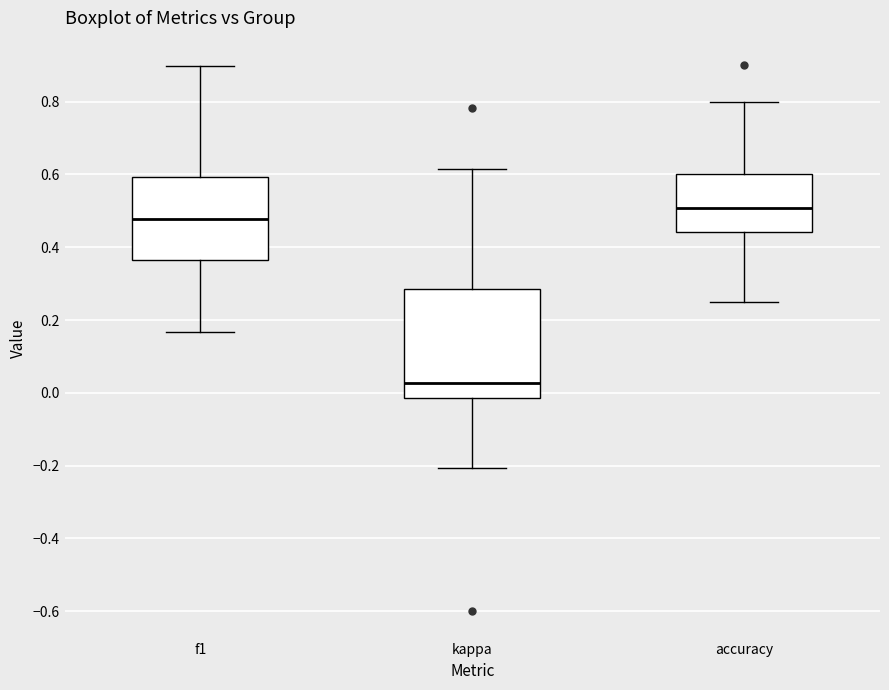

Reading left to right, transcribe this box plot: for each box, give where its median line is, the range the box spans, and where its two whiskers end, as read against the y-axis. The values are not printed on the chart, so give them approximately, as read against the axis.

f1: median 0.48, box 0.36 to 0.60, whiskers 0.16 to 0.90
kappa: median 0.02, box -0.02 to 0.28, whiskers -0.20 to 0.62
accuracy: median 0.50, box 0.44 to 0.60, whiskers 0.26 to 0.80